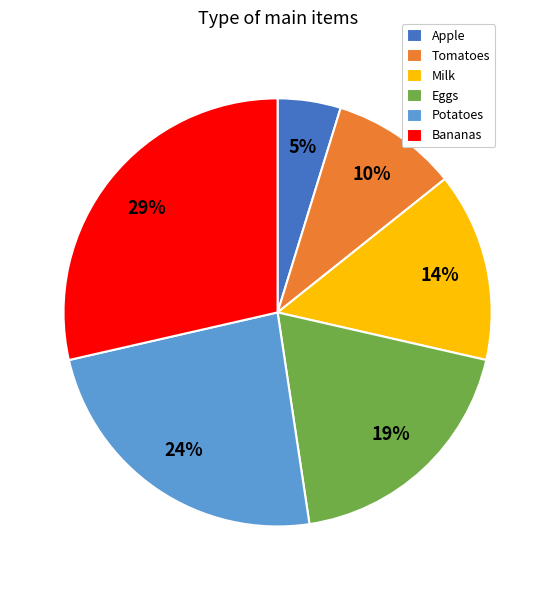

True or false: Tomatoes accounts for 10% of the total.

True